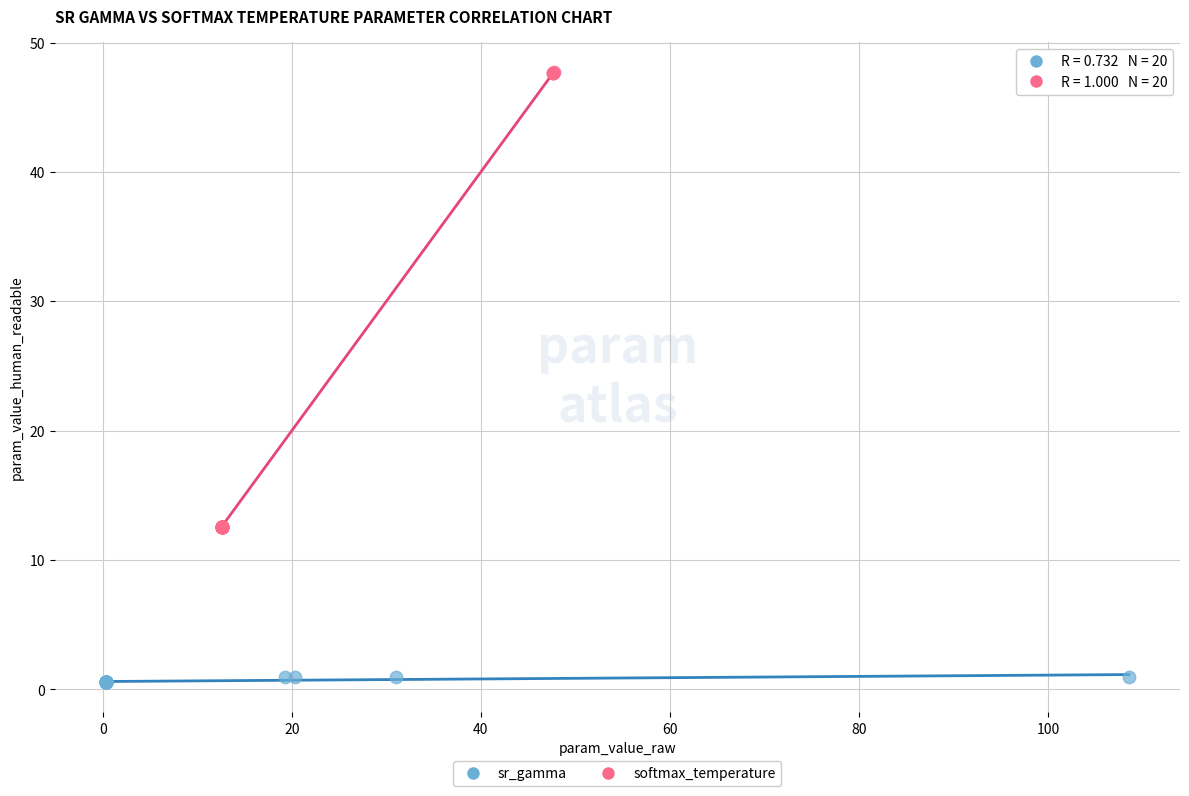

Which series contains the lowest Y value?

sr_gamma